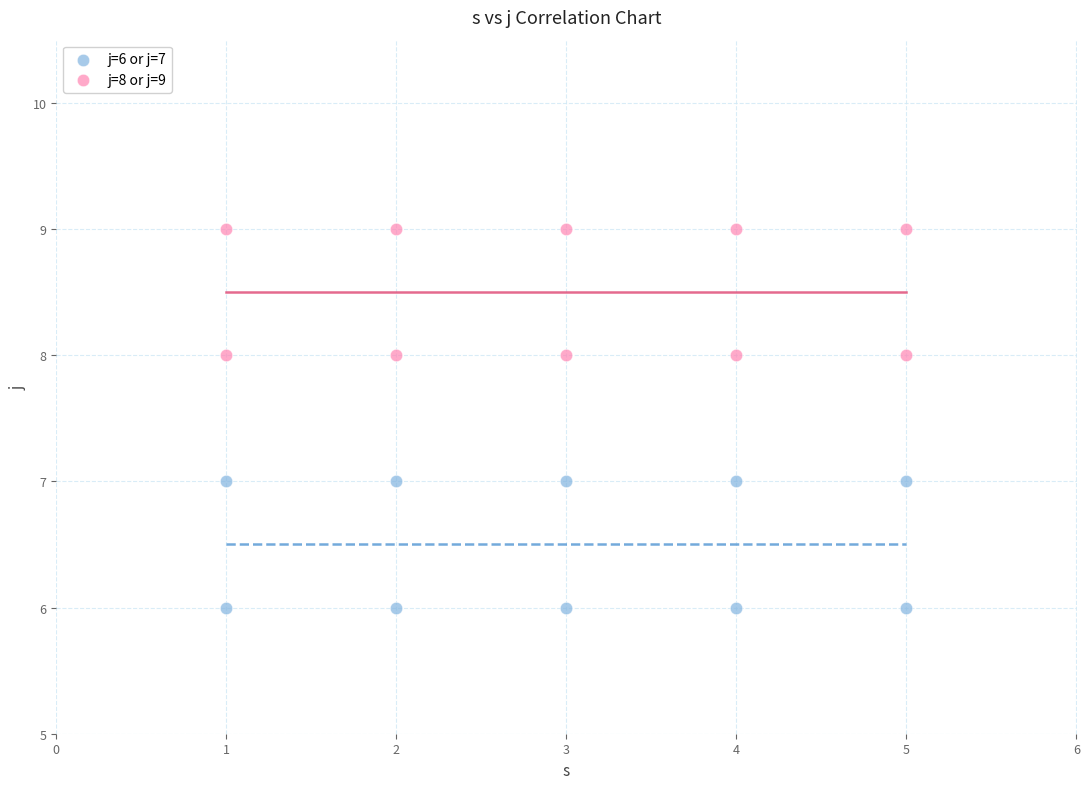

Across all data points, what is the range of Y values (max minus min)?

3